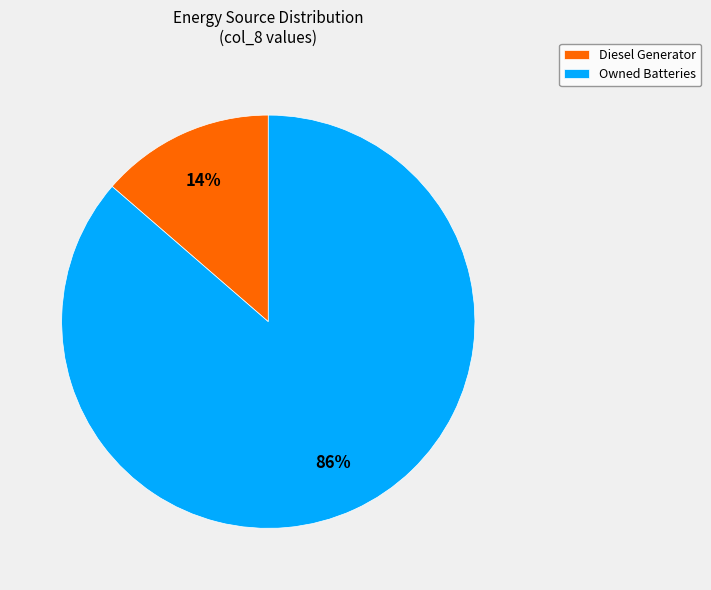

What is the majority slice?

Owned Batteries